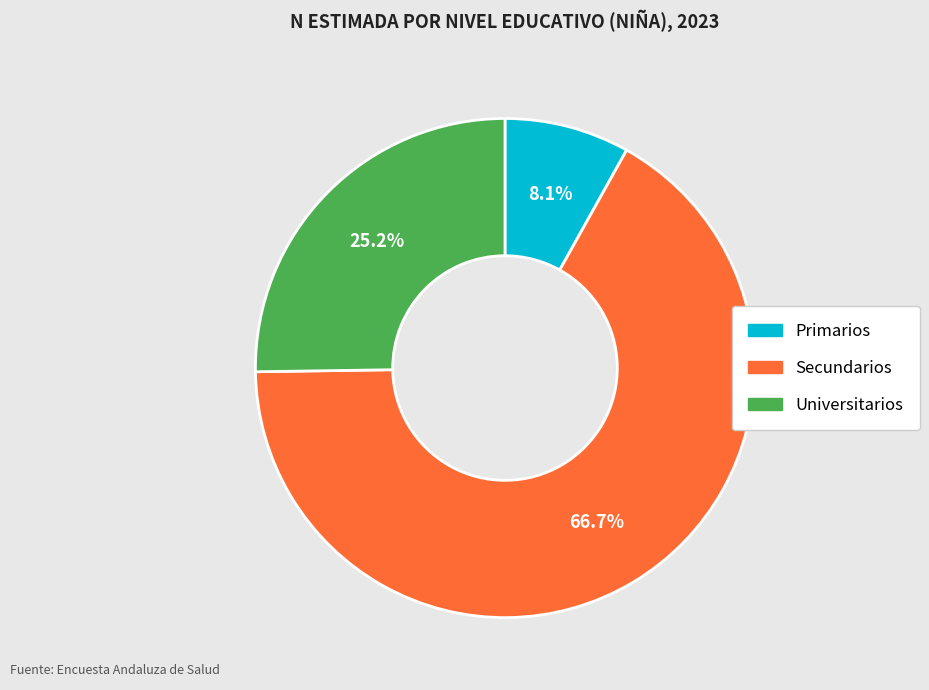

What percentage do Primarios and Universitarios together represent?

33.3%